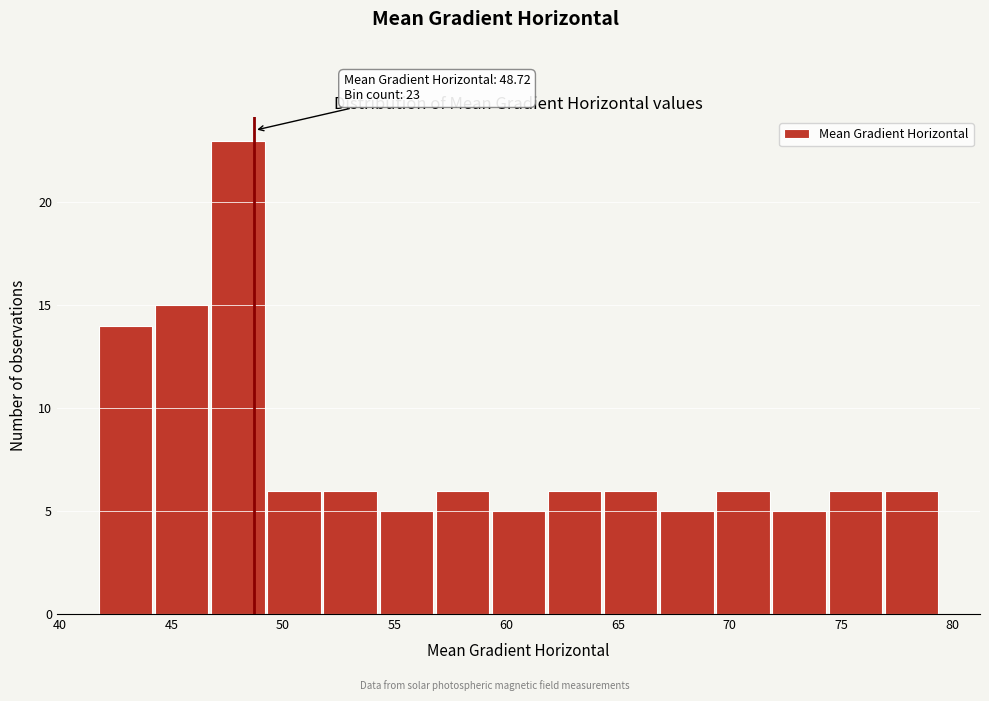

Over which range of the x-axis is the bar tallest?

46.5 to 49.0